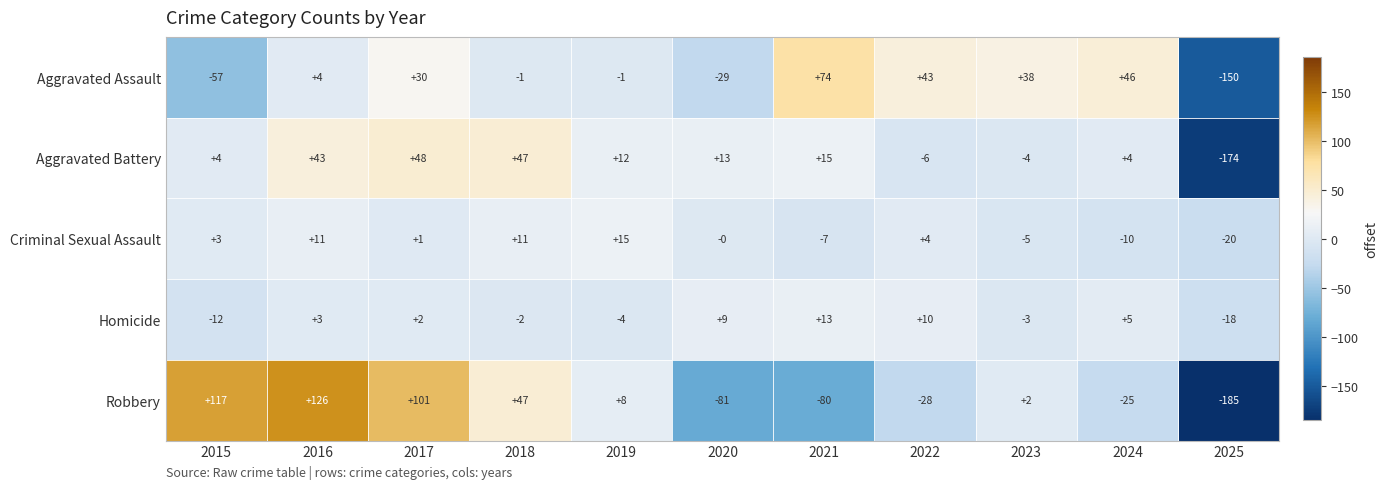

Rank the series at 2017 from lowest to highest value.

Criminal Sexual Assault, Homicide, Aggravated Assault, Aggravated Battery, Robbery